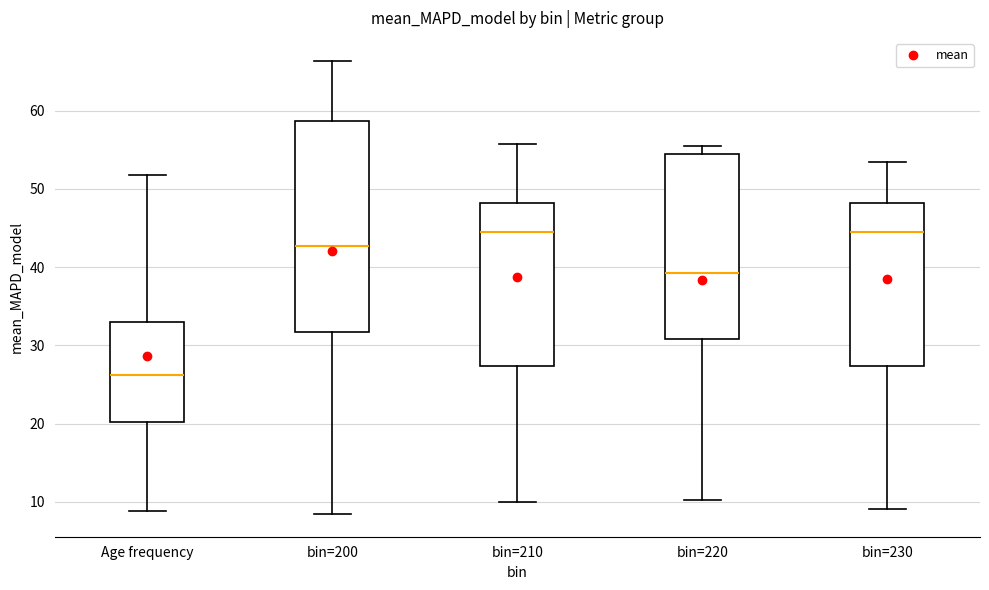

Where is the upper edge of the box for bin=200 on the y-axis? The values are not printed on the chart, so give them approximately, as read against the axis.

59